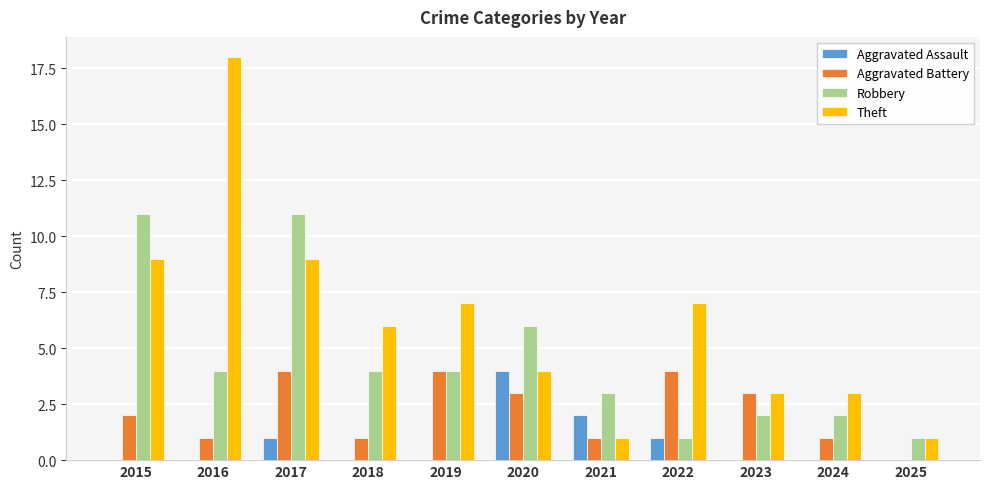

Reading left to right, transcribe all the data shown in this chart.

Aggravated Assault: 0	0	1	0	0	4	2	1	0	0	0
Aggravated Battery: 2	1	4	1	4	3	1	4	3	1	0
Robbery: 11	4	11	4	4	6	3	1	2	2	1
Theft: 9	18	9	6	7	4	1	7	3	3	1